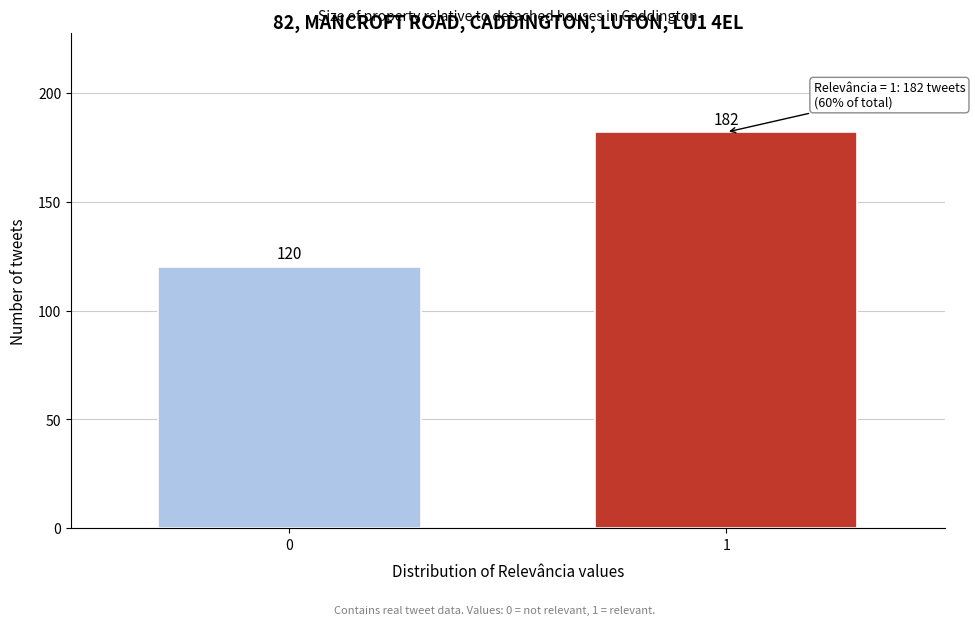

Reading right to left, extract all data points from this chart.

1=182	0=120